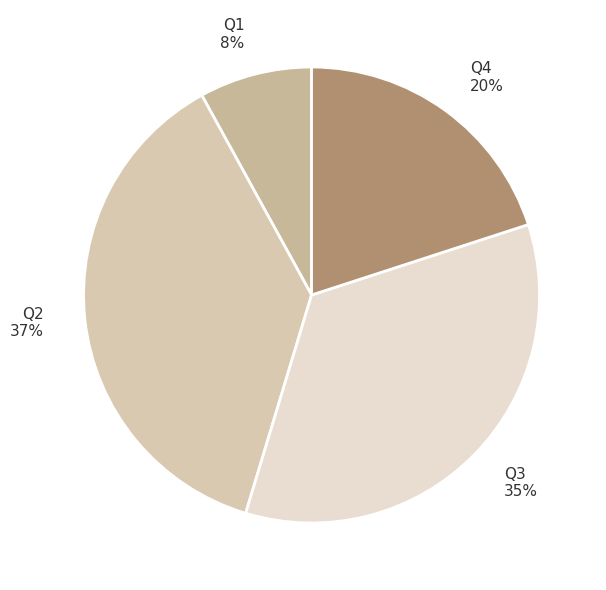

Is it true that Q2 is 37% of the pie?

True